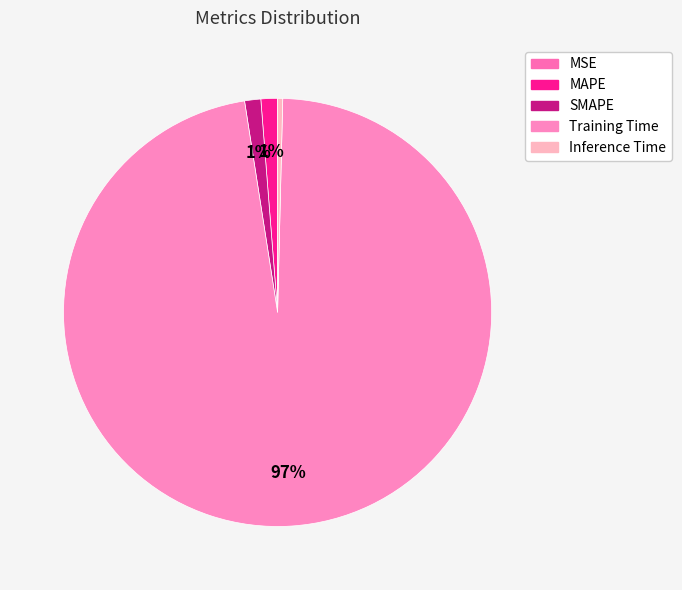

To the nearest percent, what is the combined percentage of MSE and MAPE?

1%